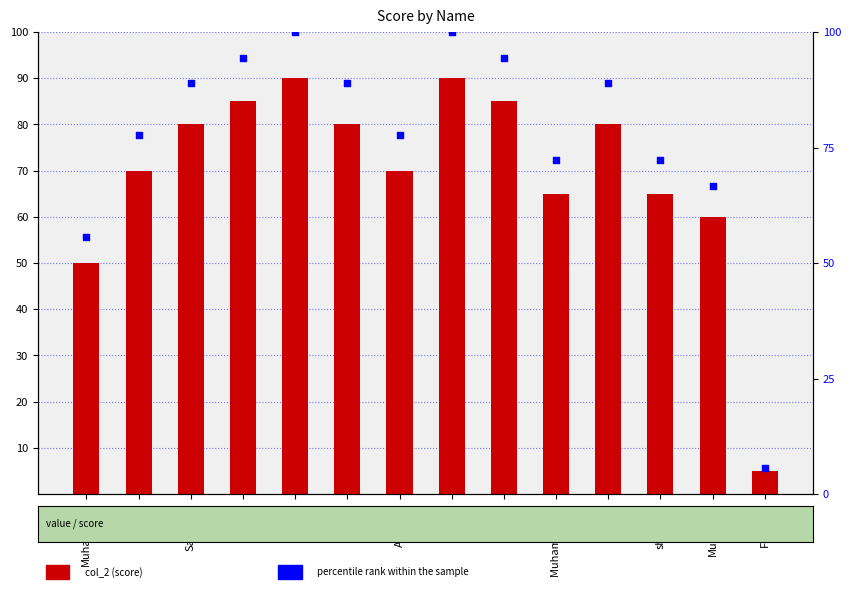

At which category is the sum across all series the highest?

Rieka